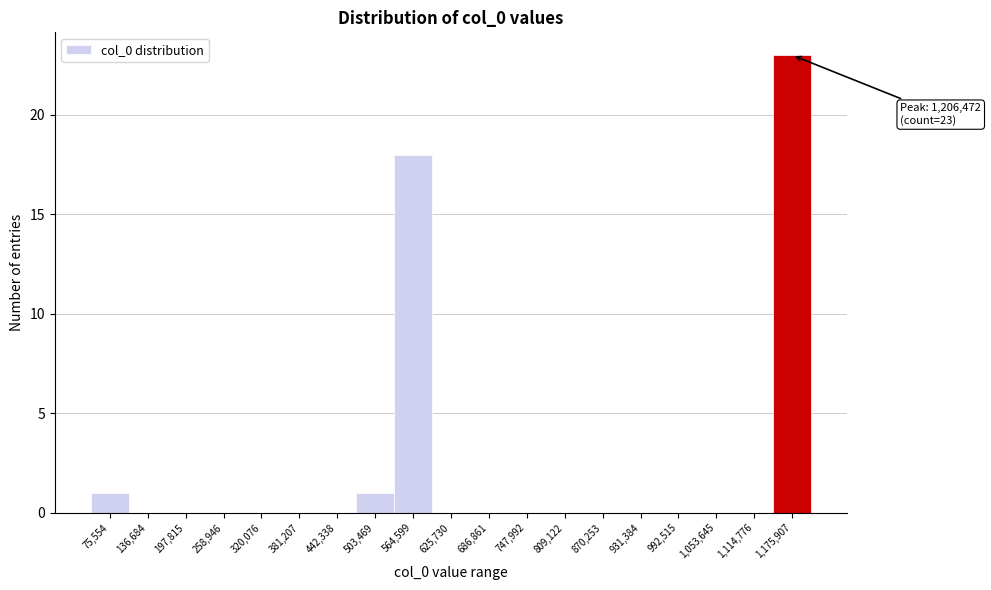

Reading right to left, extract all data points from this chart.

1,175,907=23	1,114,776=0	1,053,645=0	992,515=0	931,384=0	870,253=0	809,122=0	747,992=0	686,861=0	625,730=0	564,599=18	503,469=1	442,338=0	381,207=0	320,076=0	258,946=0	197,815=0	136,684=0	75,554=1